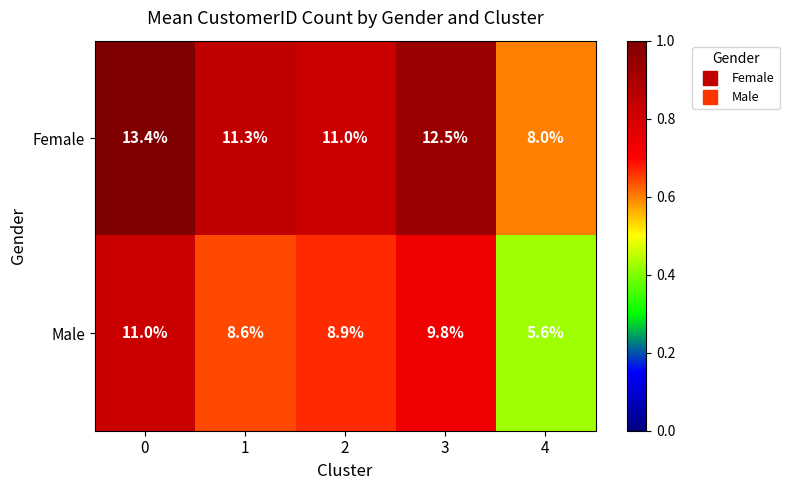

Reading left to right, list all the values displayed in this chart.

Female: 0=13.4	1=11.3	2=11.0	3=12.5	4=8.0
Male: 0=11.0	1=8.6	2=8.9	3=9.8	4=5.6